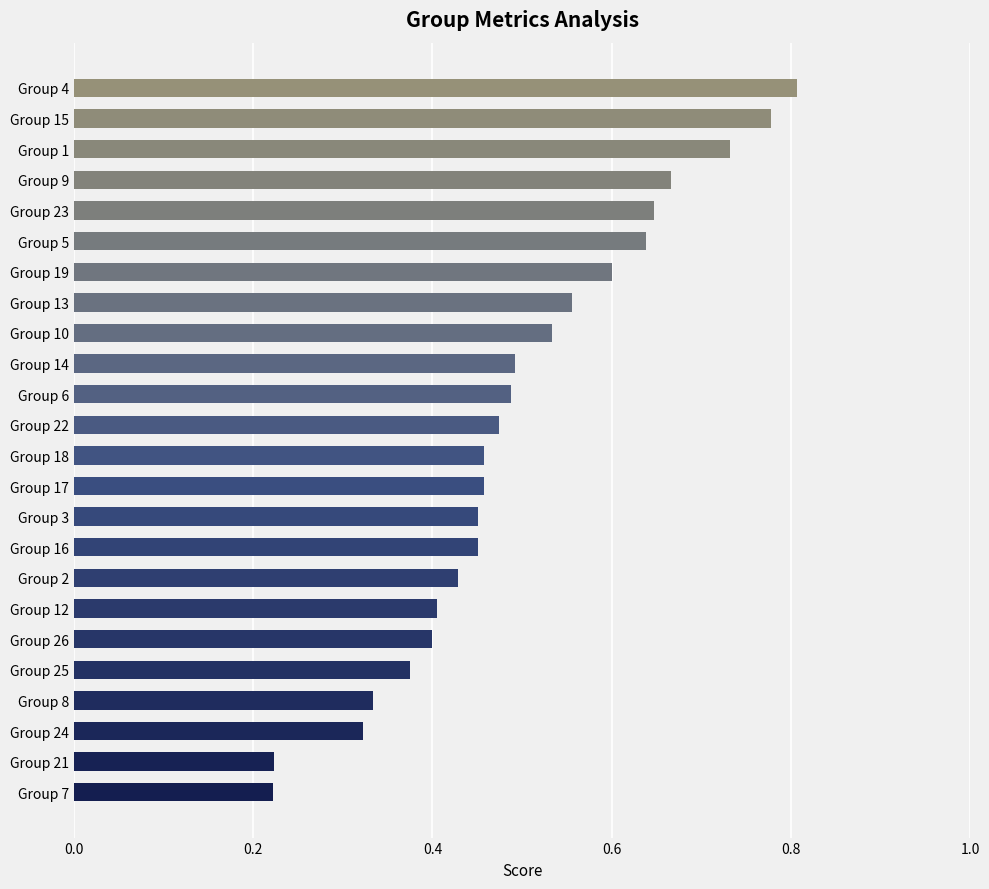

Which category has the highest value across all series?

Group 4